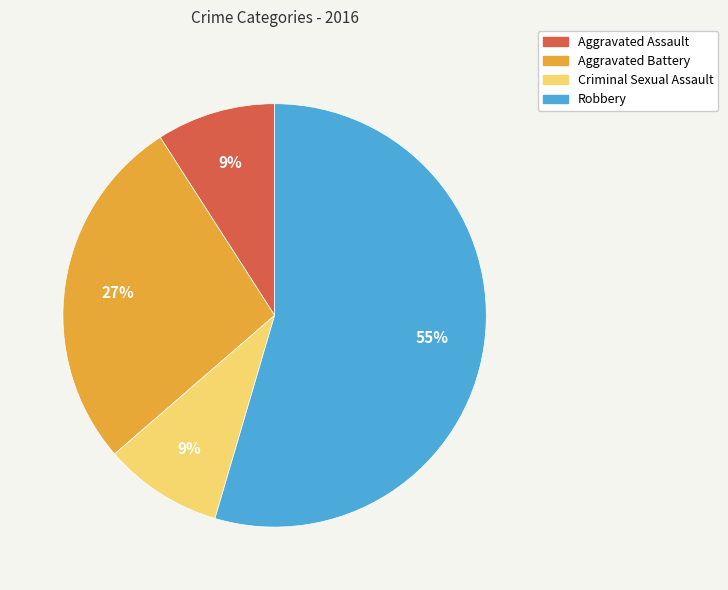

Is there a majority slice in this chart?

Yes